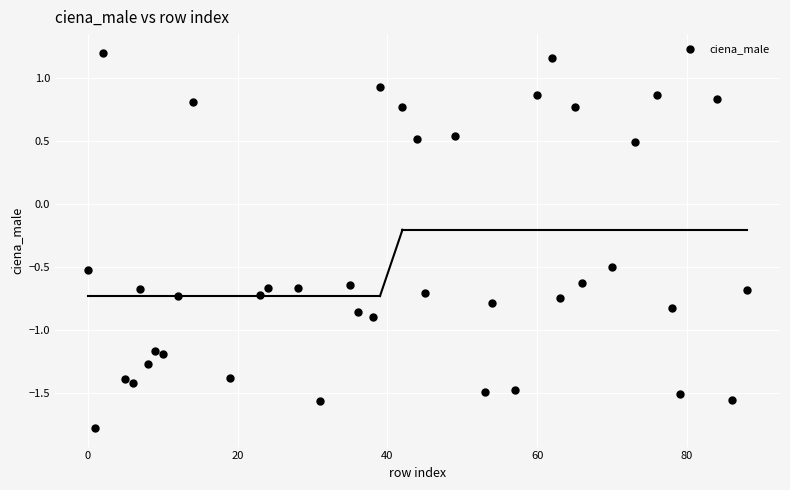

What is the range of X values (max minus min)?

88.0